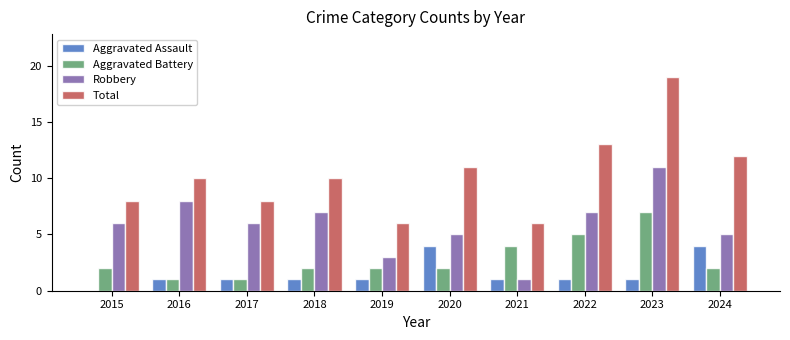

Is the value of Aggravated Battery at 2018 greater than the value of Aggravated Assault at 2022?

Yes